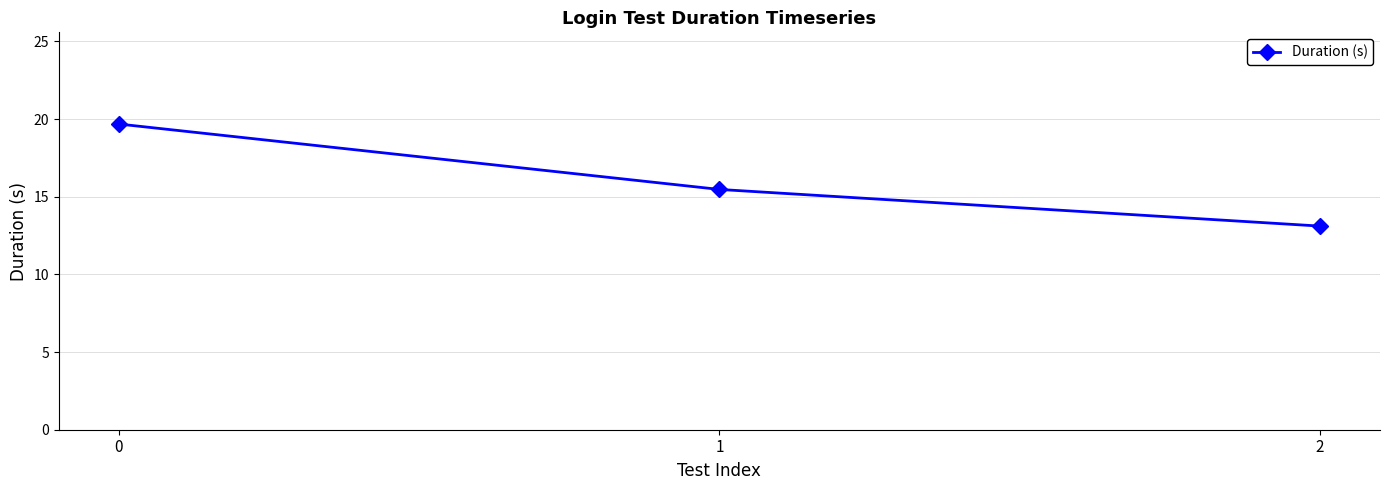

Reading left to right, list all the values displayed in this chart.

0=19.7	1=15.5	2=13.1